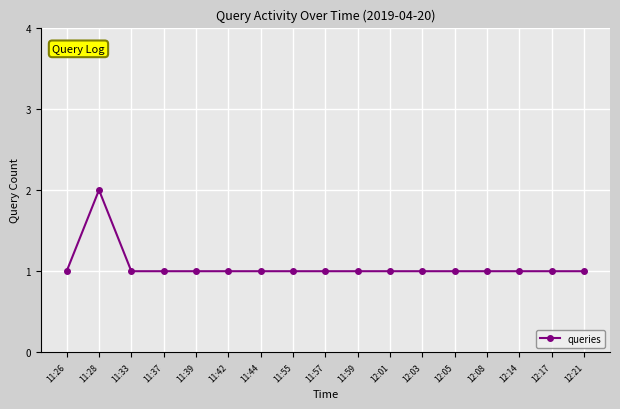

True or false: there are more than 0 points higher than both neighbors.

True